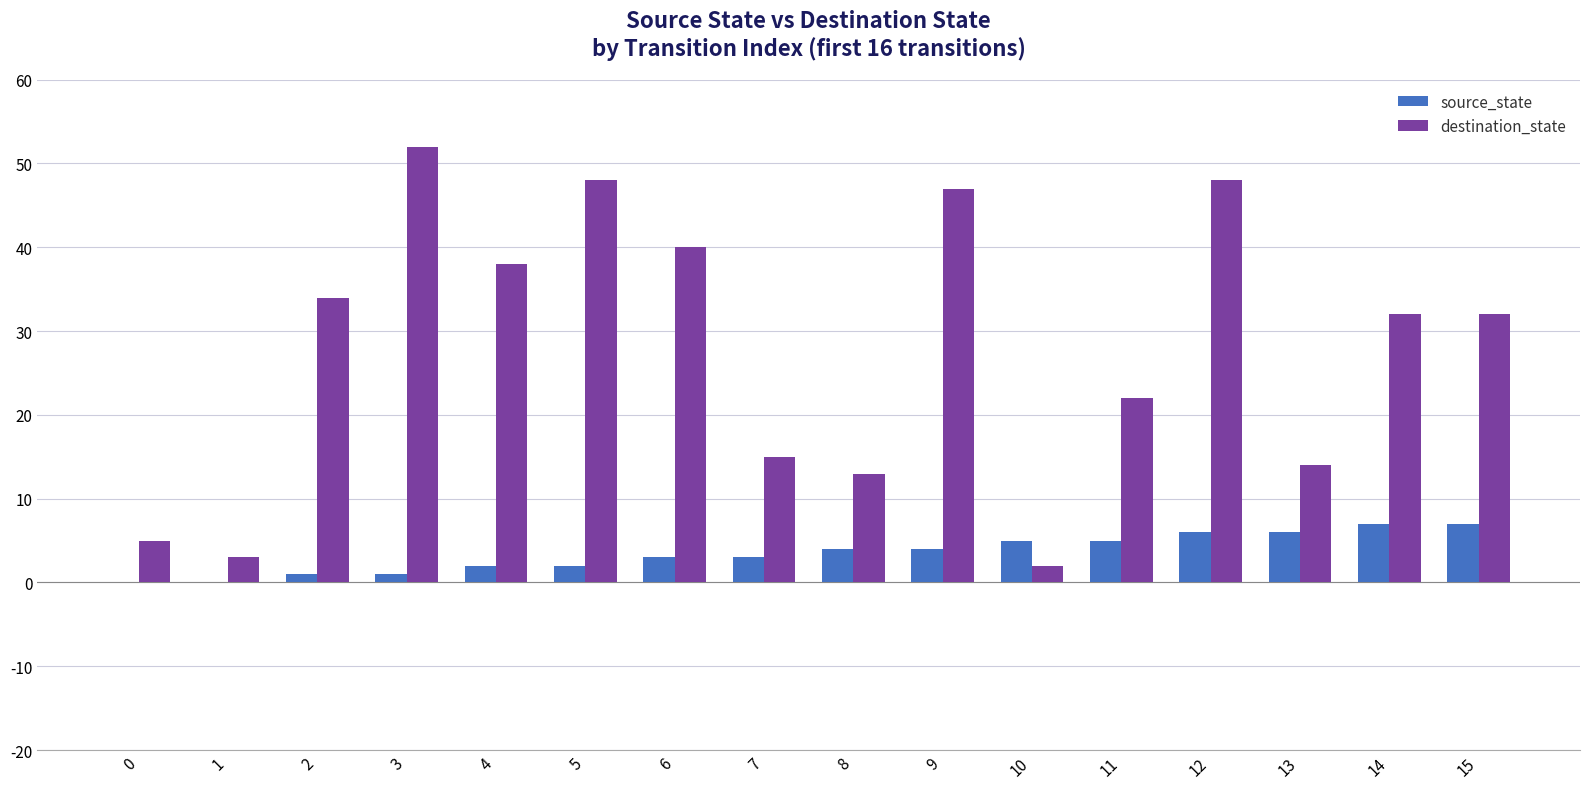

What is the greatest value displayed?

52